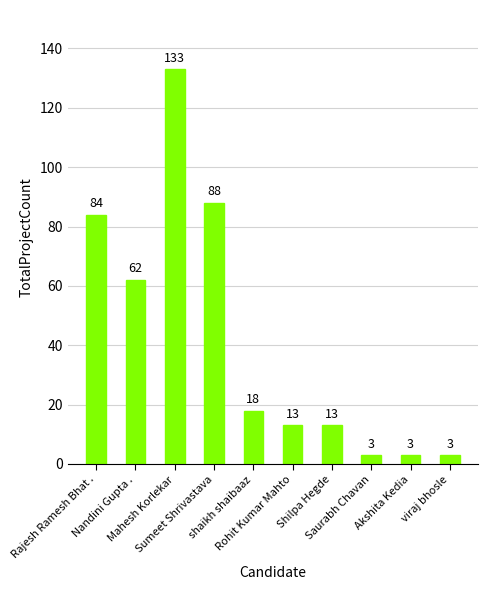

What is the difference between the maximum and minimum values?

130